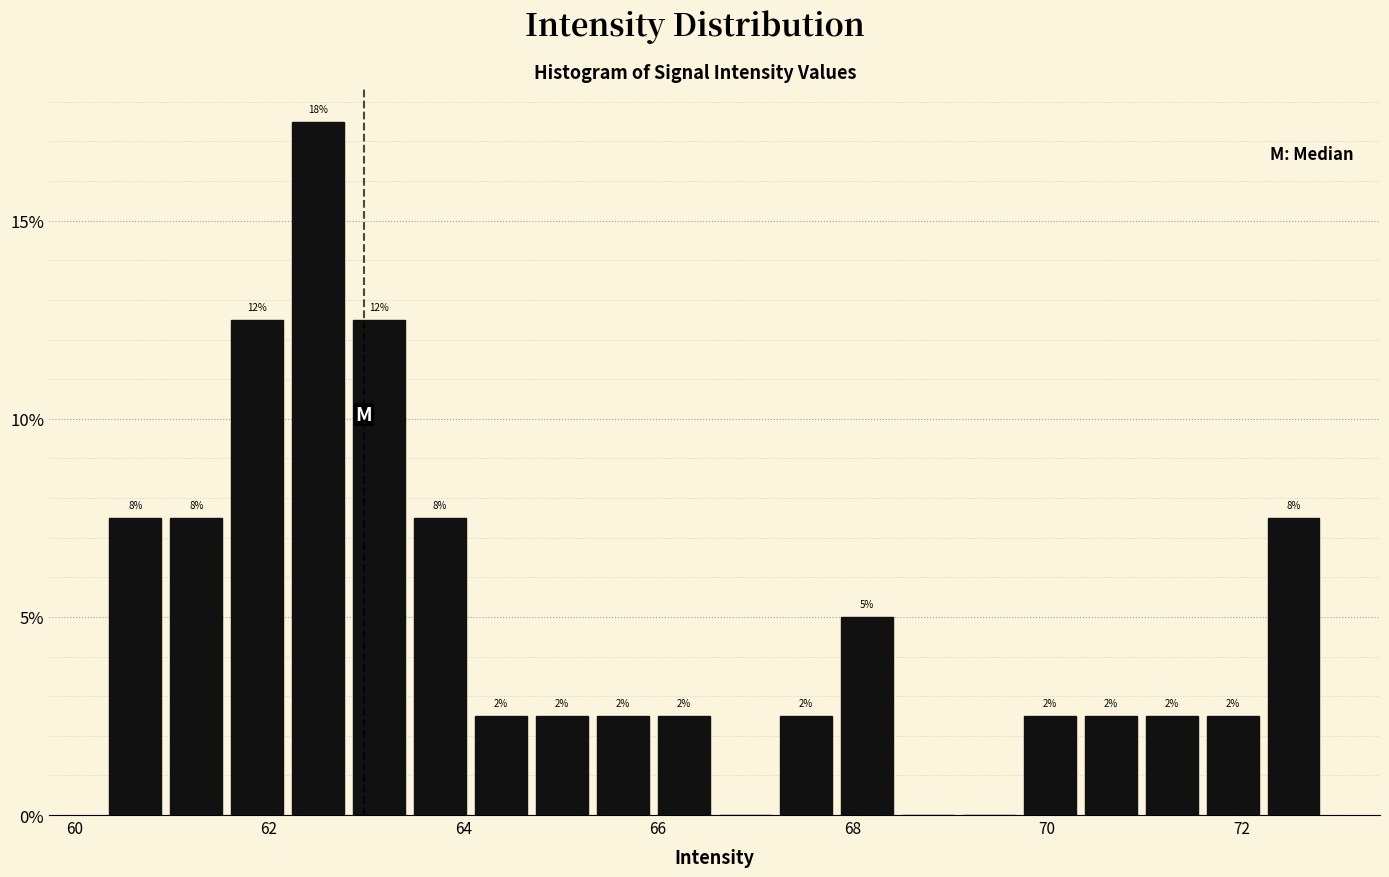

Around what value on the x-axis is the tallest bar? Give the approximate position of its centre, as read against the axis.

62.6